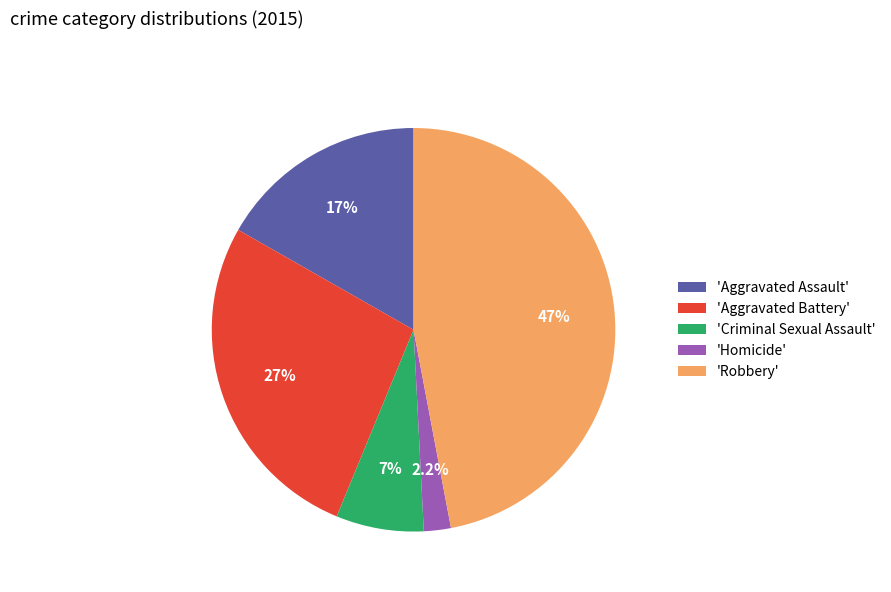

What percentage is NOT represented by 'Criminal Sexual Assault'?

93.0%